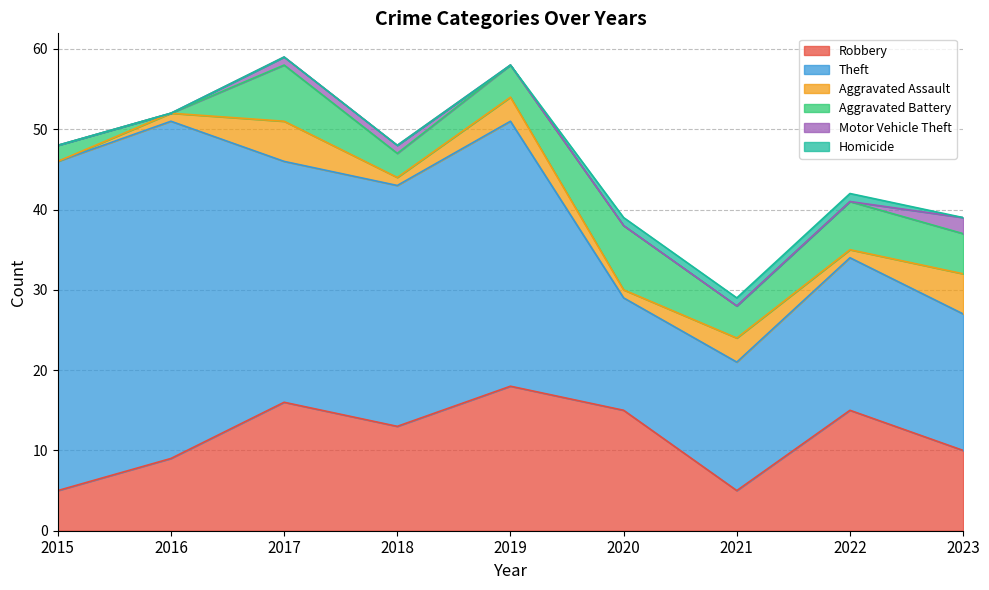

Which series has the widest spread of values?

Theft